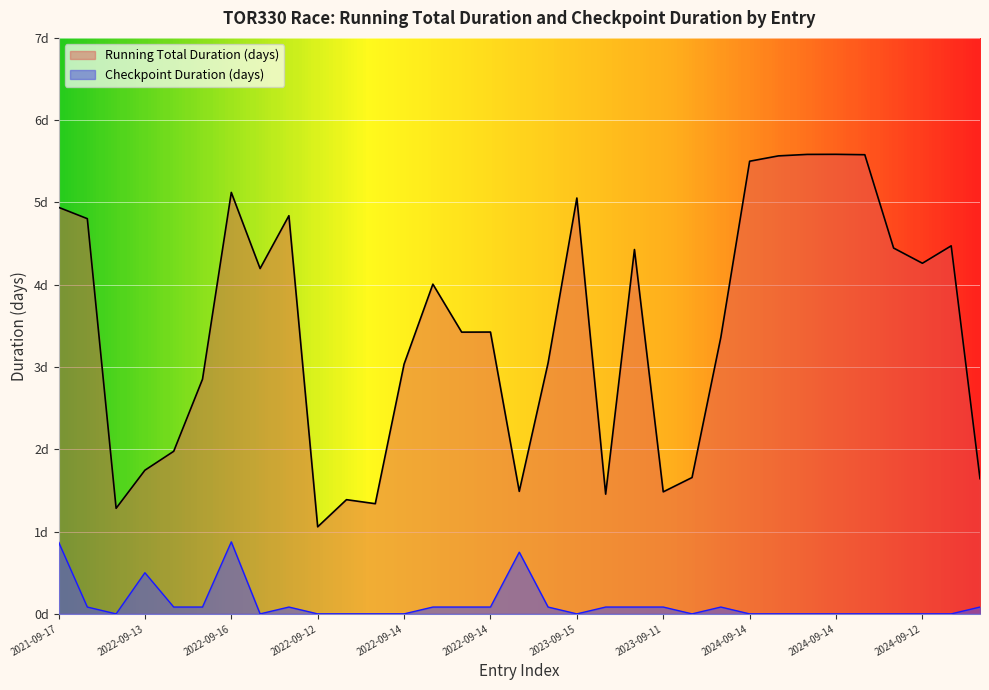

Which category has the highest value across all series?

2024-09-14